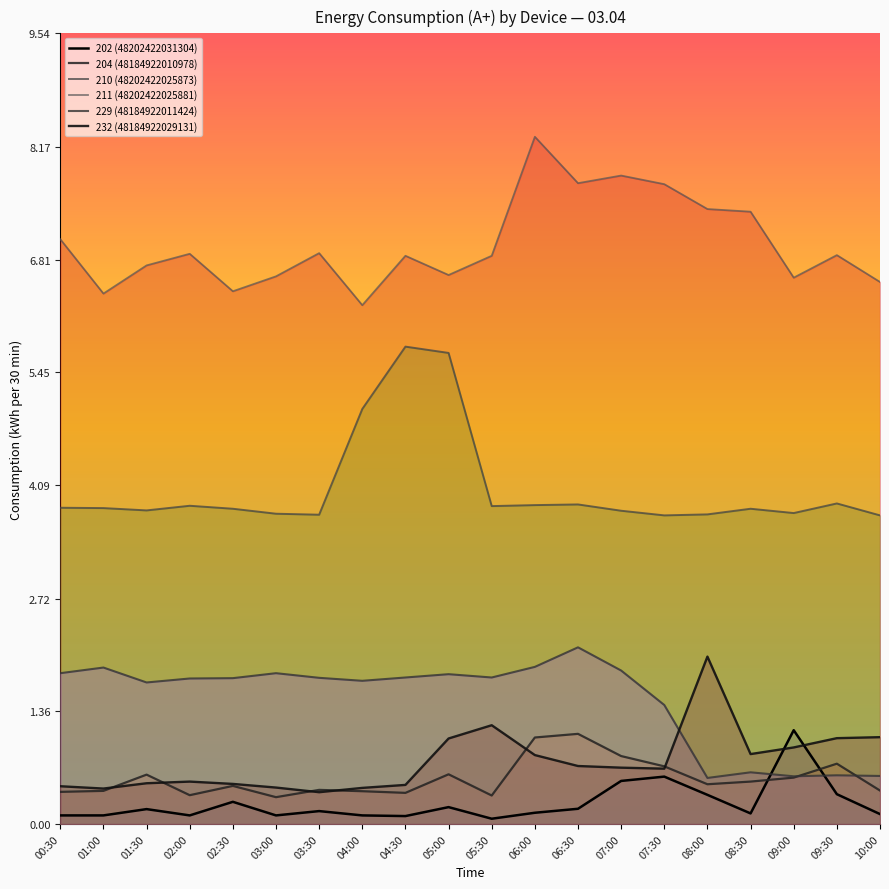

What is the label of the 4th point from the right?

08:30